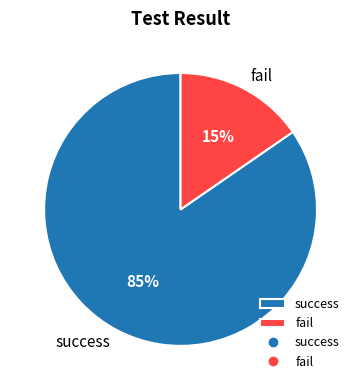

The success slice represents 70% of the pie. True or false?

False